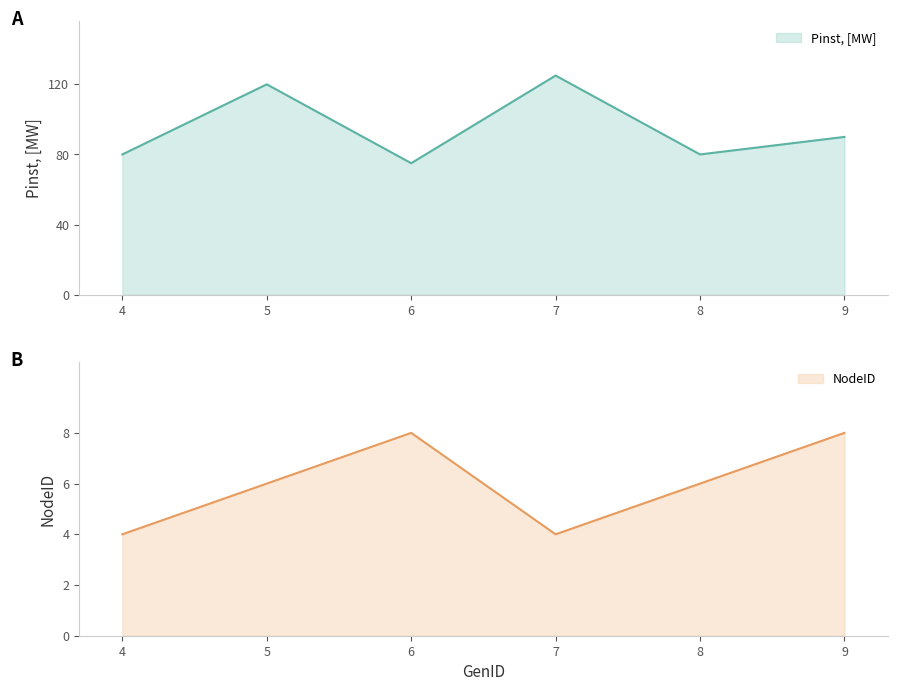

Is it true that Pinst, [MW] equals 90 at 9?

True